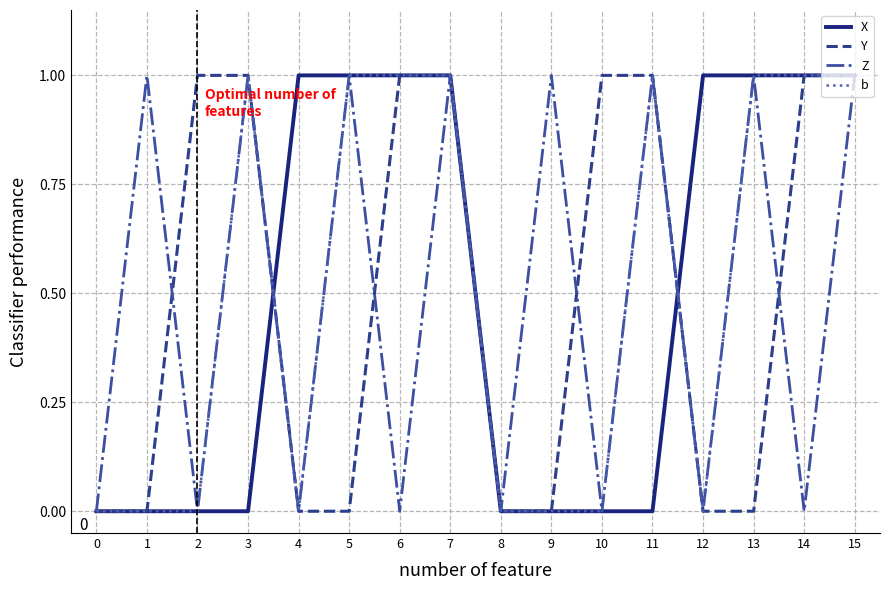

The value of X at 3 is -1. True or false?

False